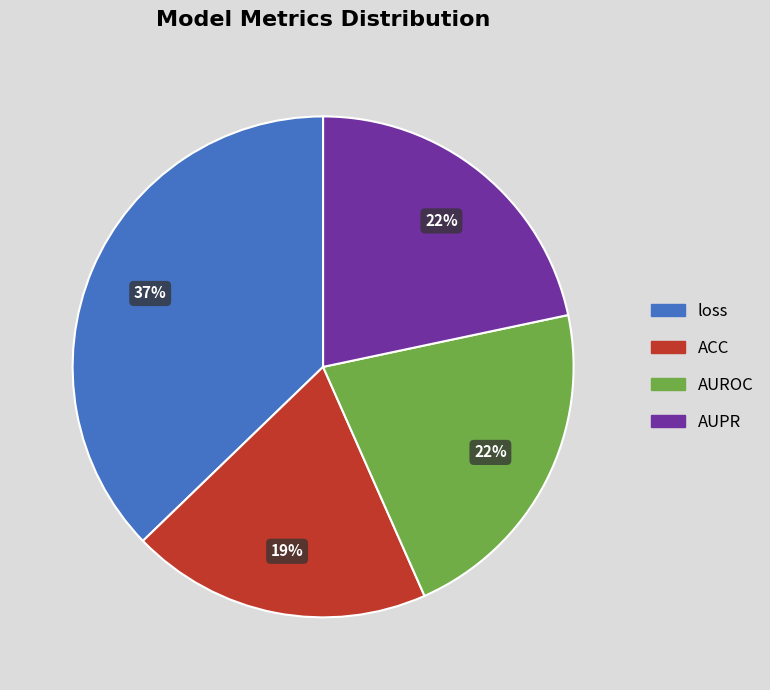

To the nearest percent, what portion does loss represent?

37%